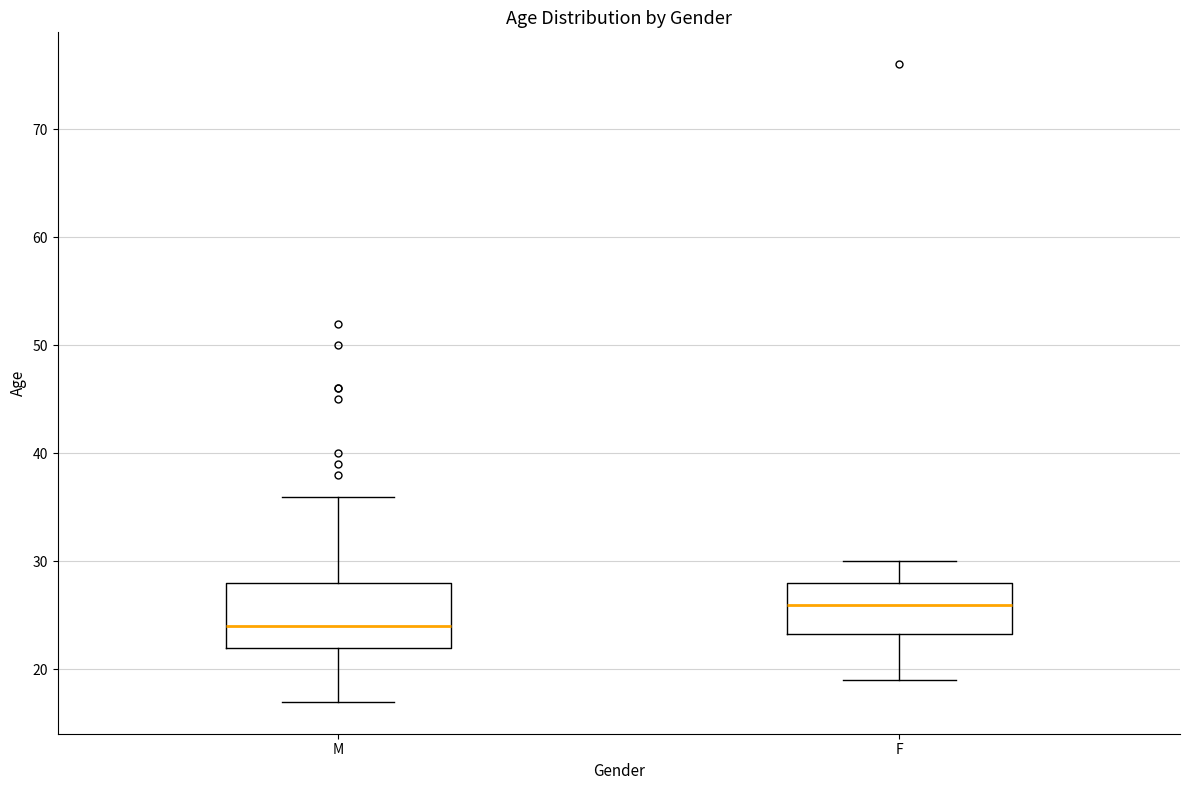

Where is the upper edge of the box for F on the y-axis? The values are not printed on the chart, so give them approximately, as read against the axis.

28